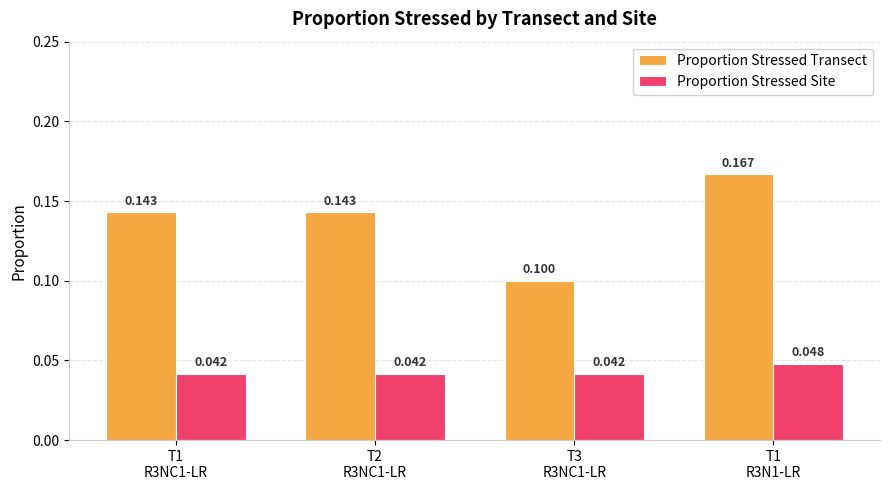

At which category is the sum across all series the highest?

T1
R3N1-LR